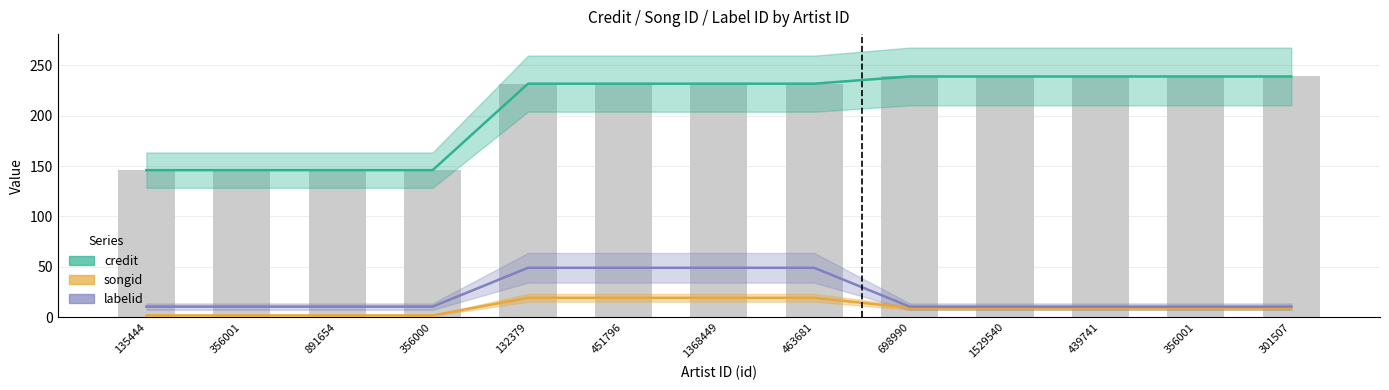

Reading left to right, list all the values displayed in this chart.

credit: 146.0	146.0	146.0	146.0	231.8	231.8	231.8	231.8	238.9	238.9	238.9	238.9	238.9
songid: 1.8	1.8	1.8	1.8	19.3	19.3	19.3	19.3	9.4	9.4	9.4	9.4	9.4
labelid: 10.6	10.6	10.6	10.6	49.1	49.1	49.1	49.1	10.6	10.6	10.6	10.6	10.6